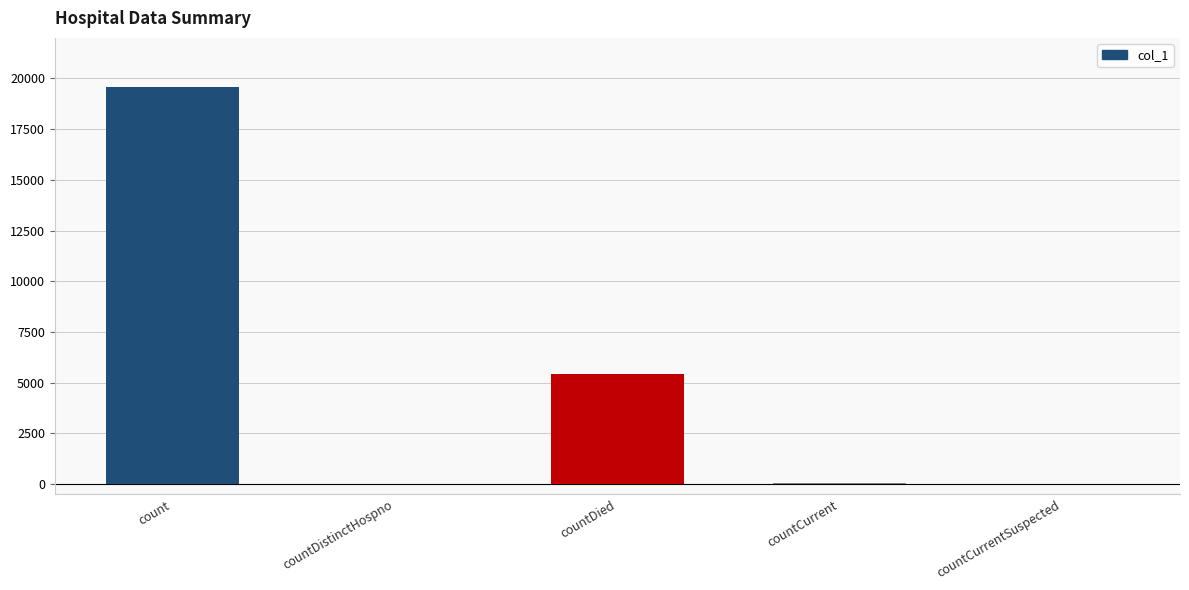

What is the greatest value displayed?

19573